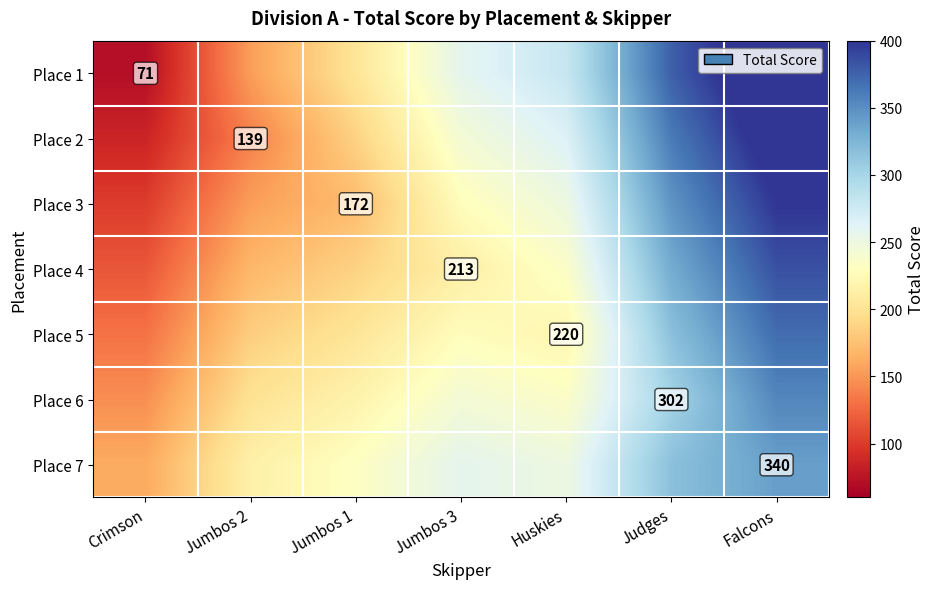

True or false: Place 6 has a value of 302 at Judges.

True